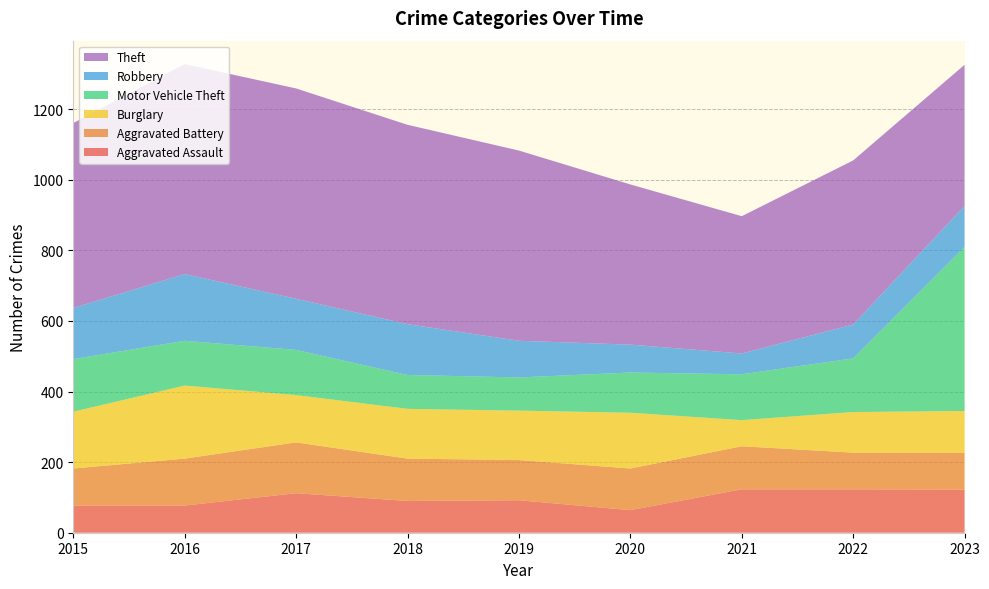

Reading right to left, transcribe all the data shown in this chart.

Aggravated Assault: 122	123	123	64	92	90	112	77	77
Aggravated Battery: 105	104	122	118	114	120	144	133	105
Burglary: 118	115	74	158	140	141	134	207	161
Motor Vehicle Theft: 465	152	130	114	94	96	128	127	149
Robbery: 116	96	59	79	104	144	145	189	145
Theft: 400	465	389	454	539	565	596	595	524